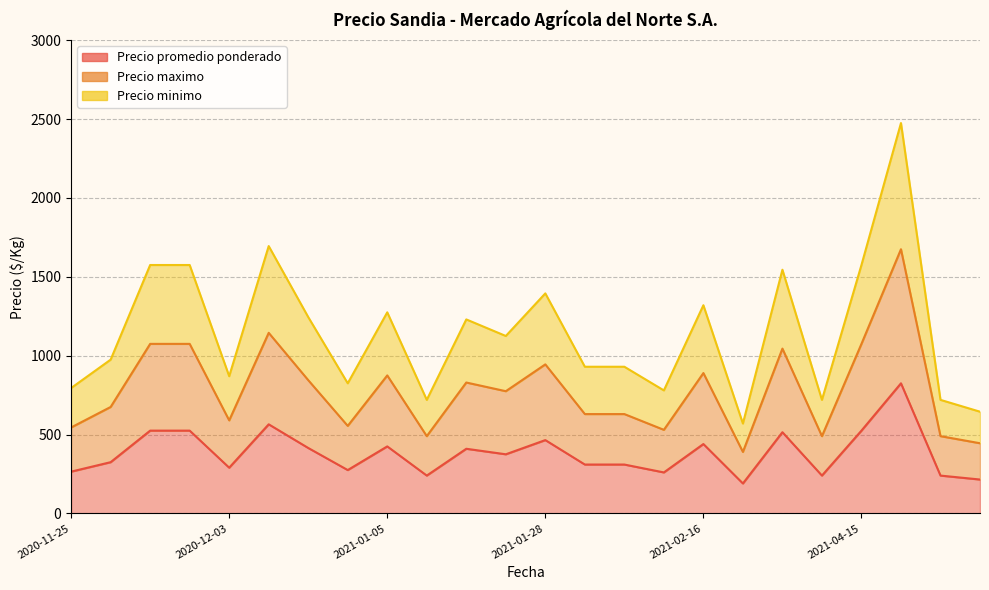

What is the label of the 16th point from the left?

2021-02-04